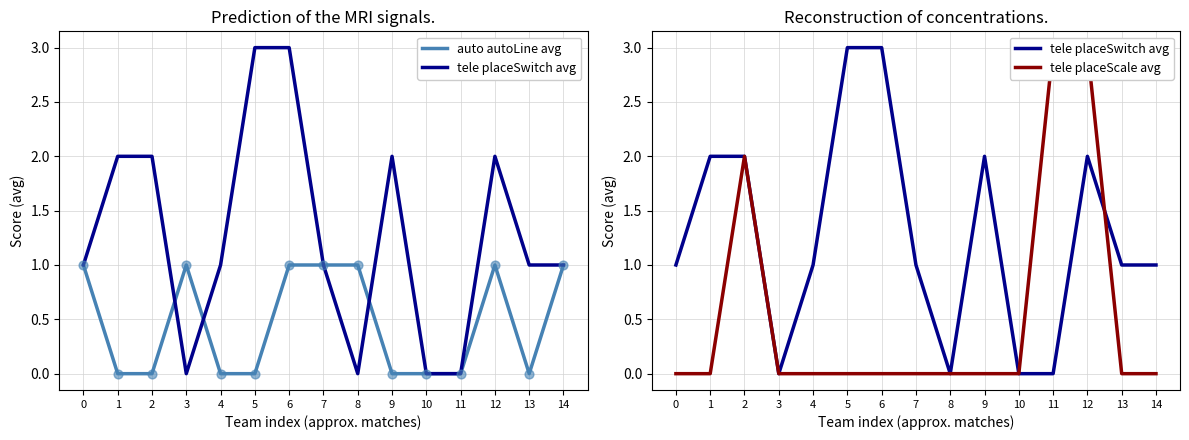

What is the total value across all series at 5?

3